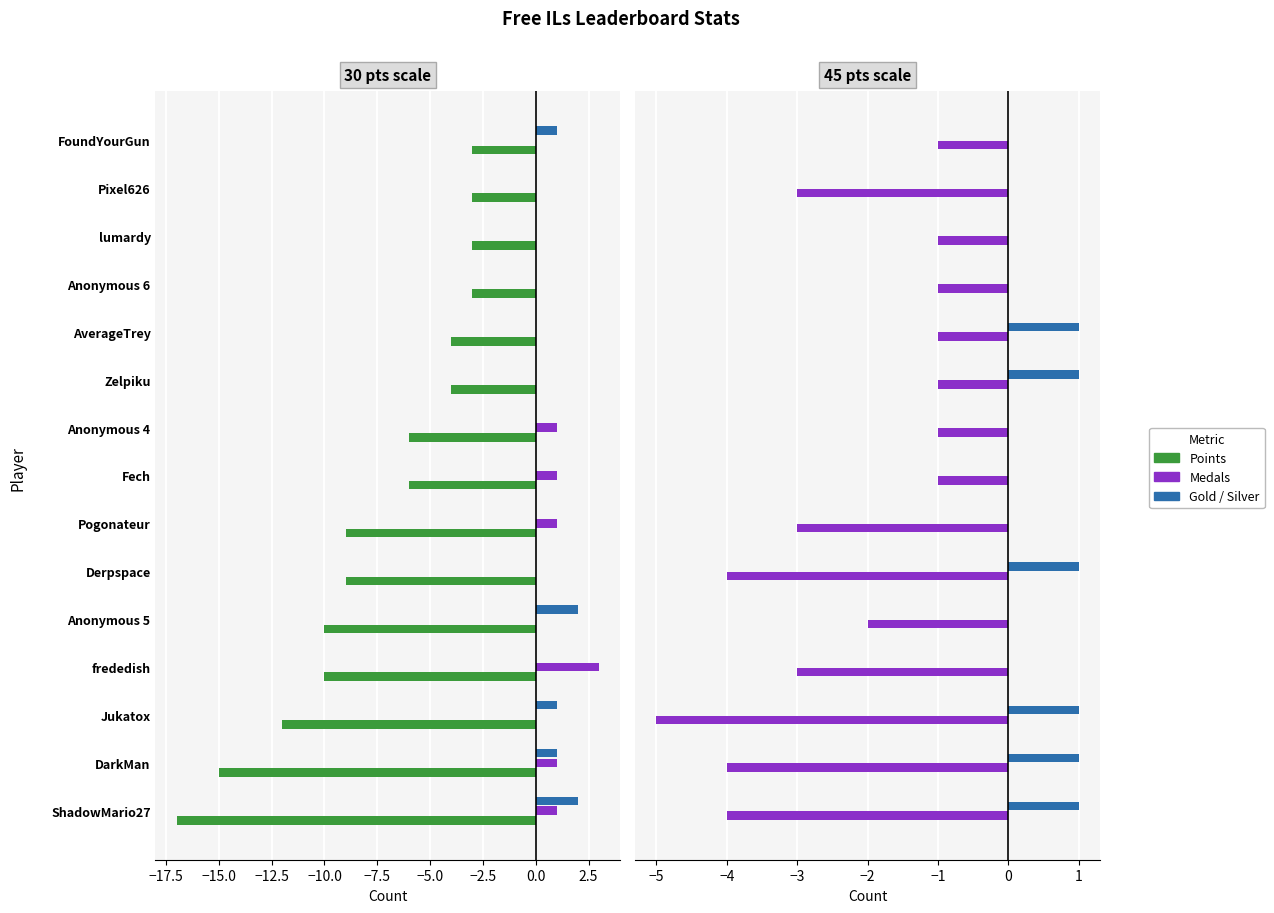

How many Silver values are between 0 and 1?

15